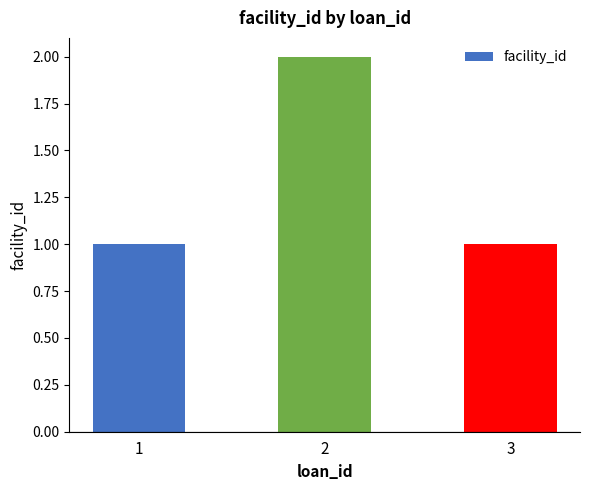

True or false: the data shows 3 at 2.

False